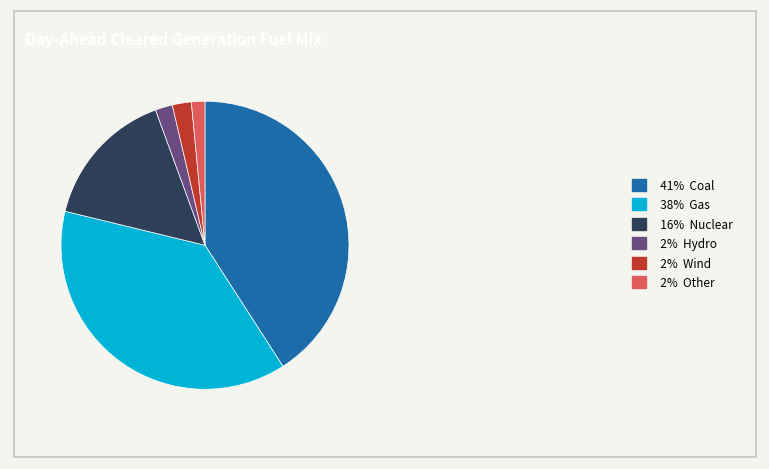

Which category has the biggest portion of the pie?

41% Coal